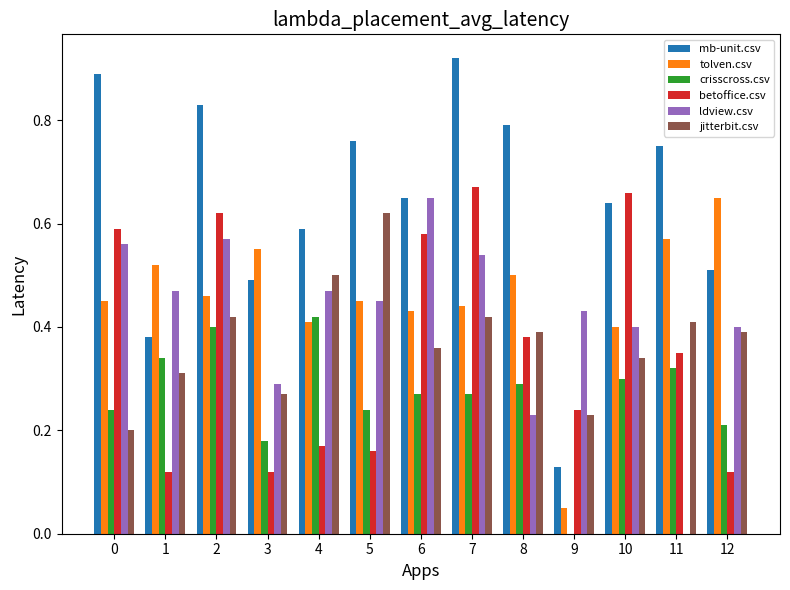

Is the value of ldview.csv at 7 greater than the value of jitterbit.csv at 6?

Yes